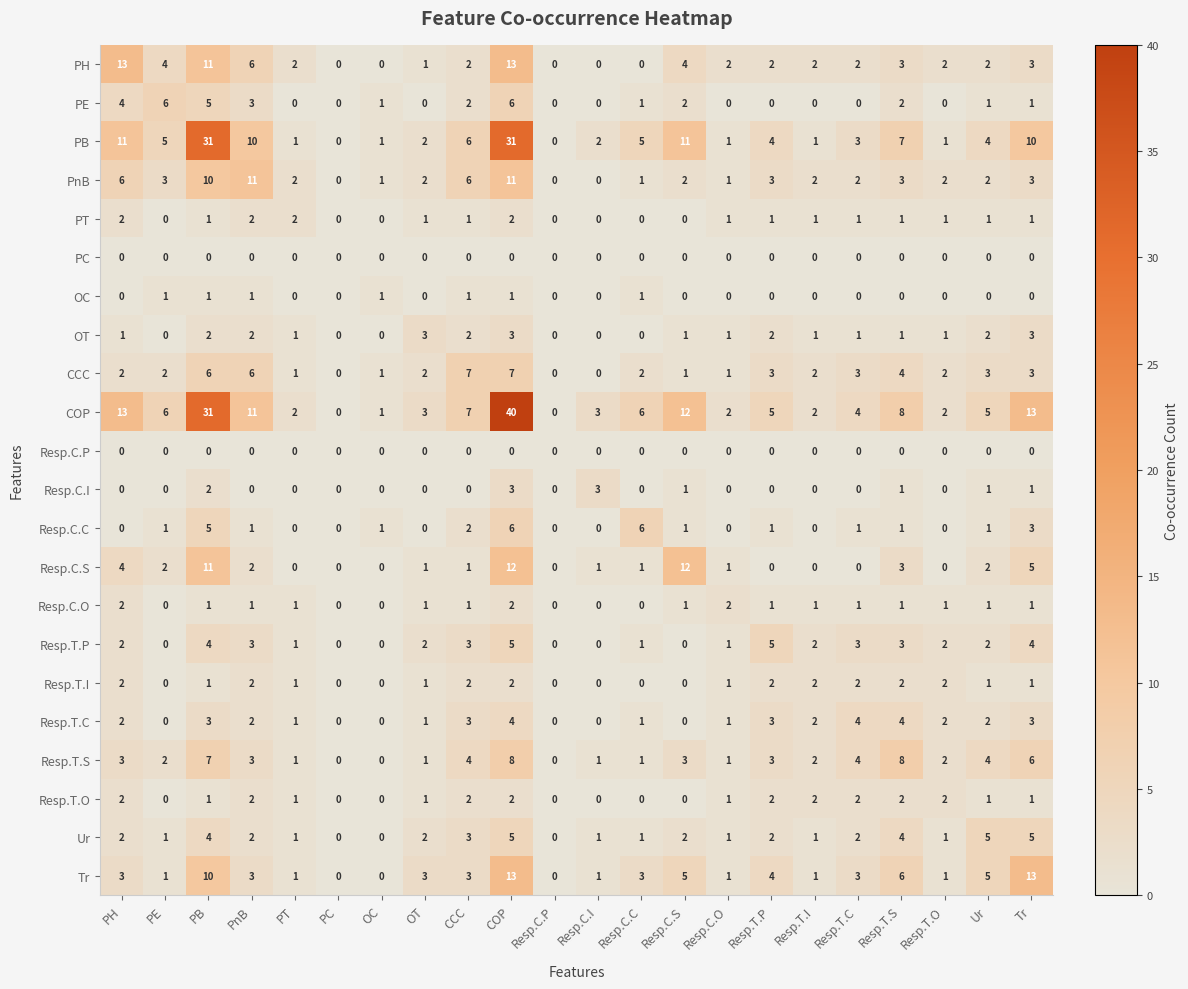

Count the Resp.C.O values in the range 0 to 1.

19